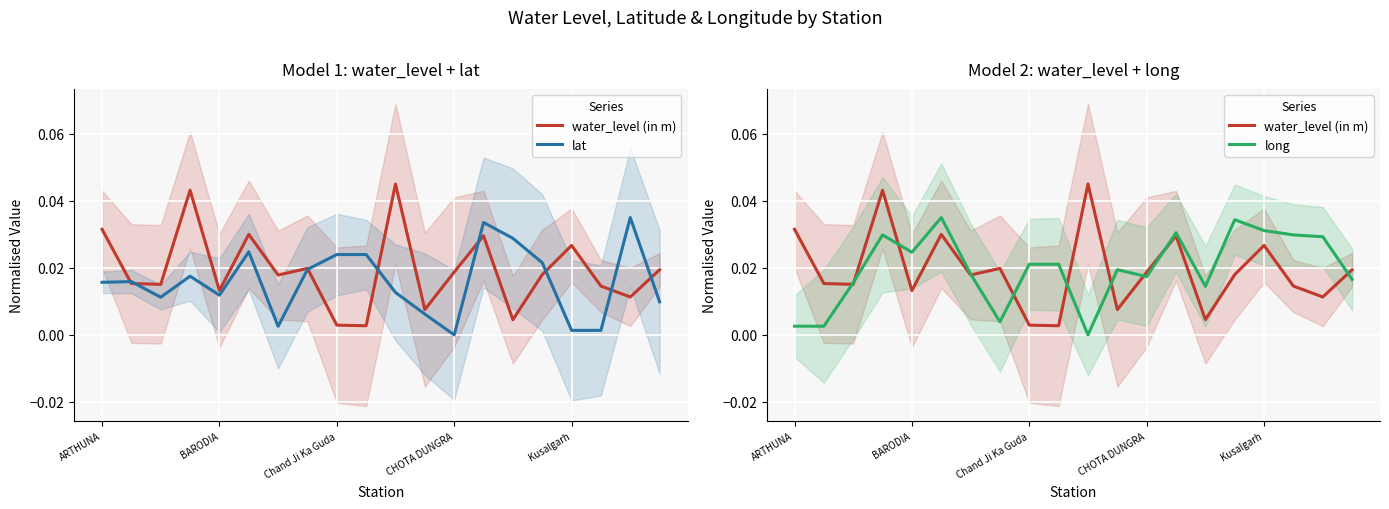

True or false: water_level (in m) and long intersect in this chart.

True